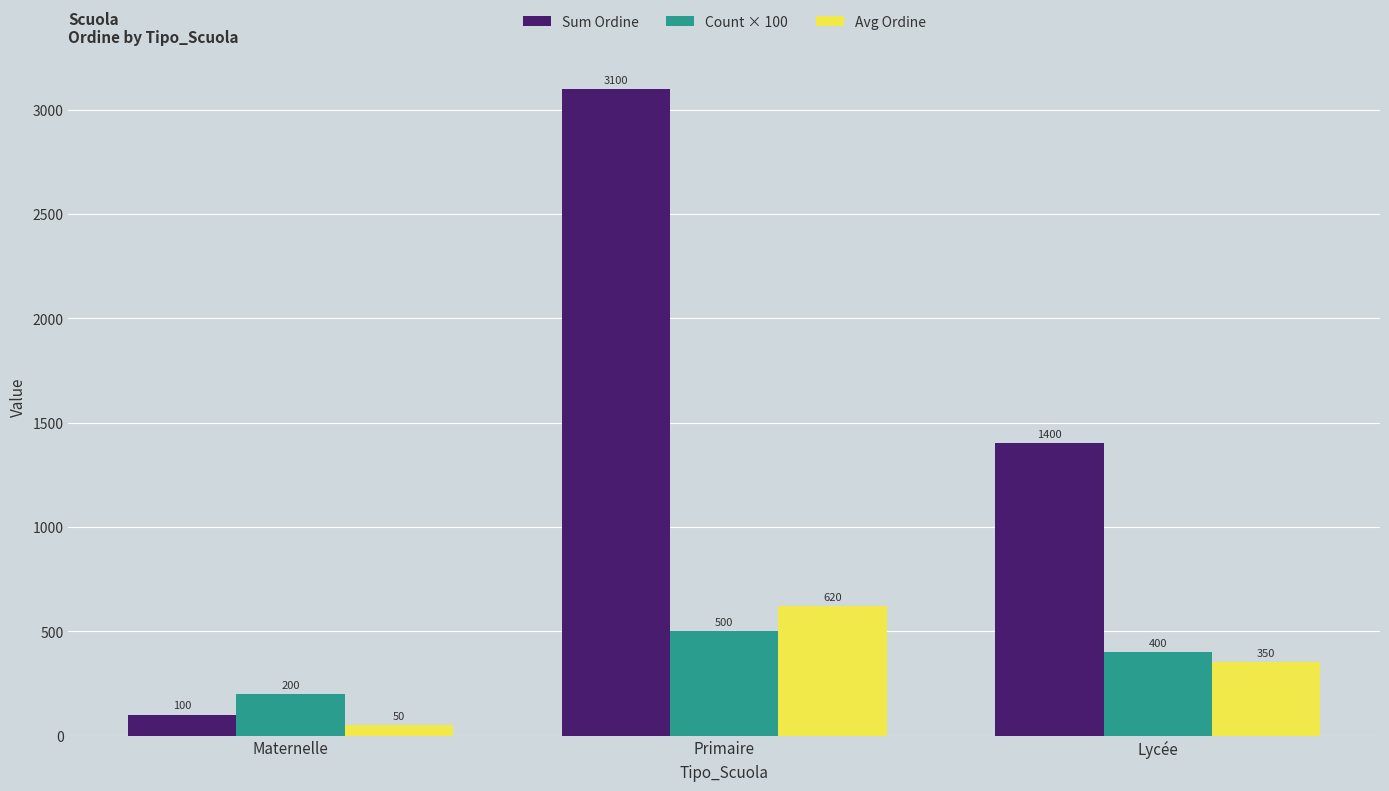

How many values in the Count × 100 series are below 400?

1